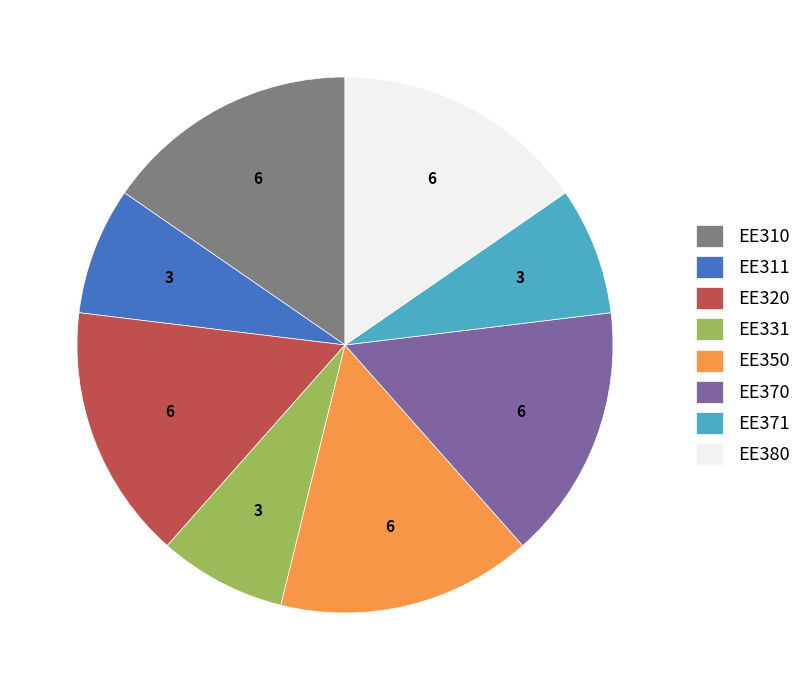

Approximately how many times larger is the value at EE320 compared to EE371?

2.0